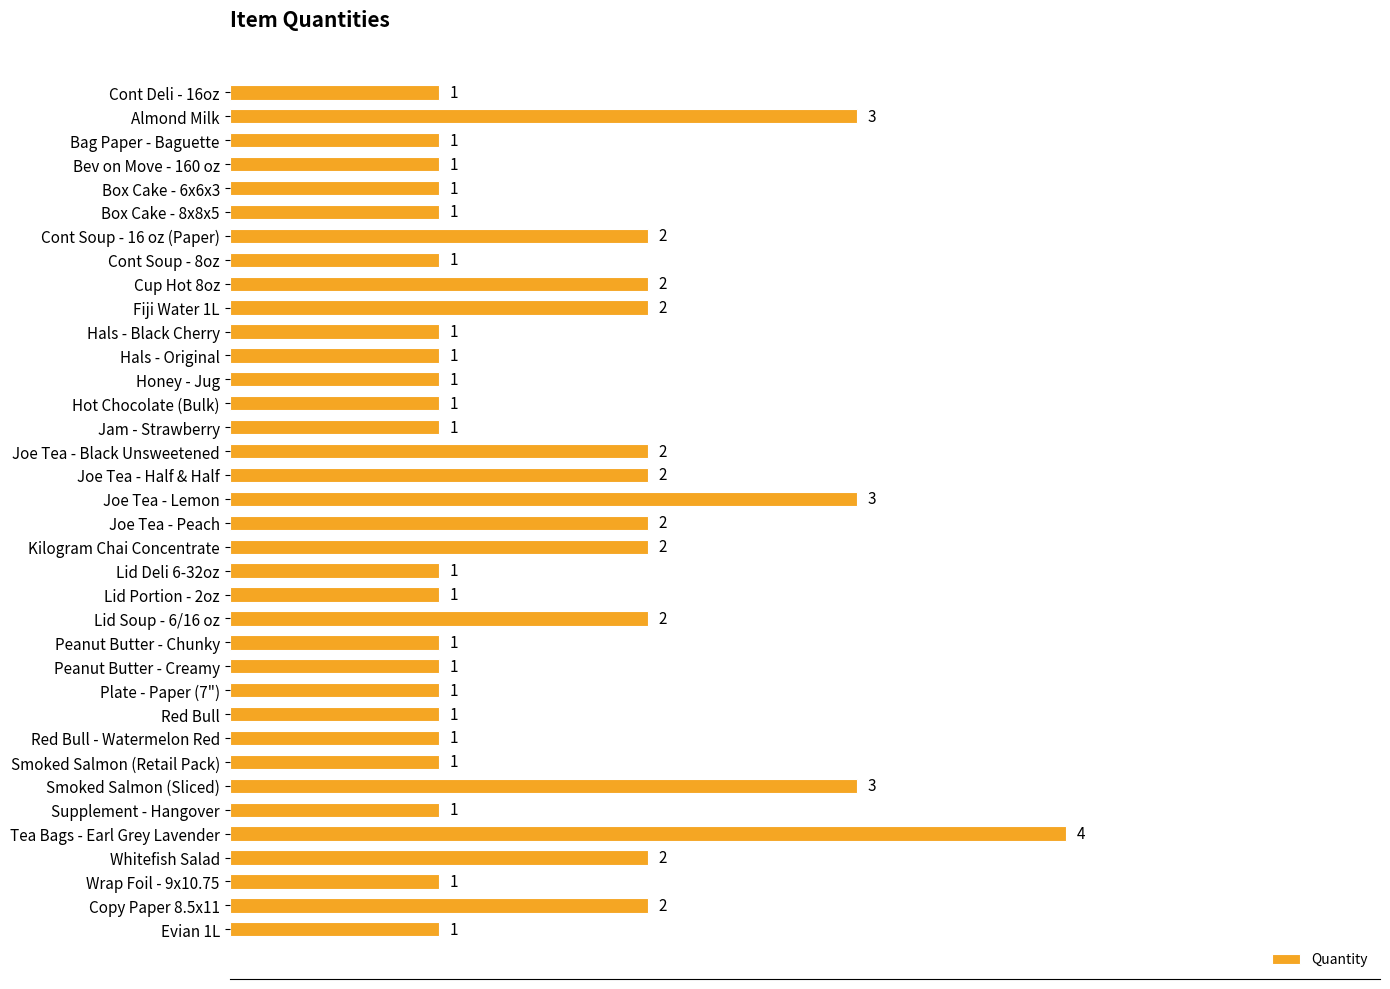

Are the bars horizontal?

Yes